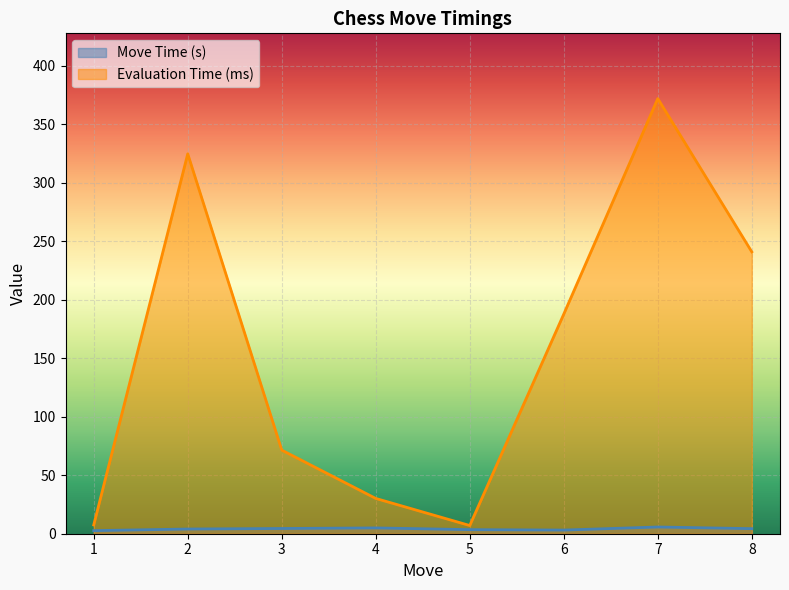

Which label corresponds to the smallest value in the chart?

1